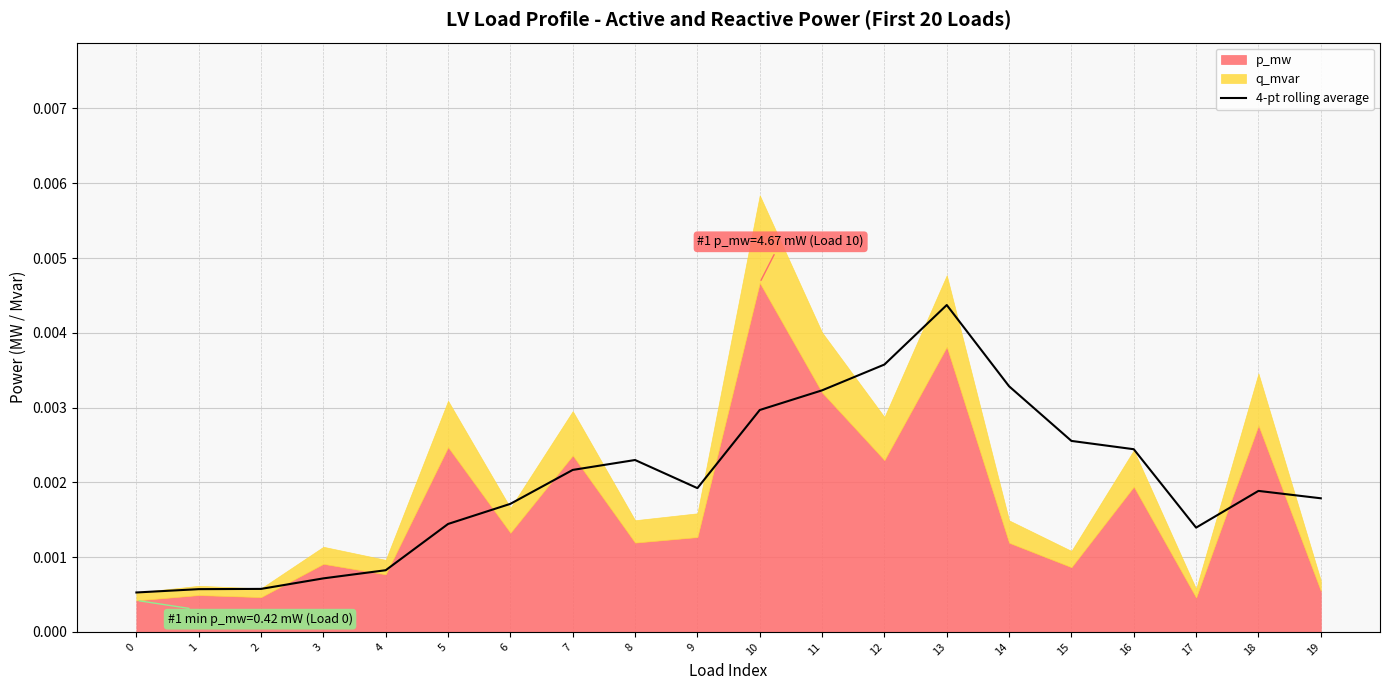

Does the chart display data point markers on the line(s)?

No